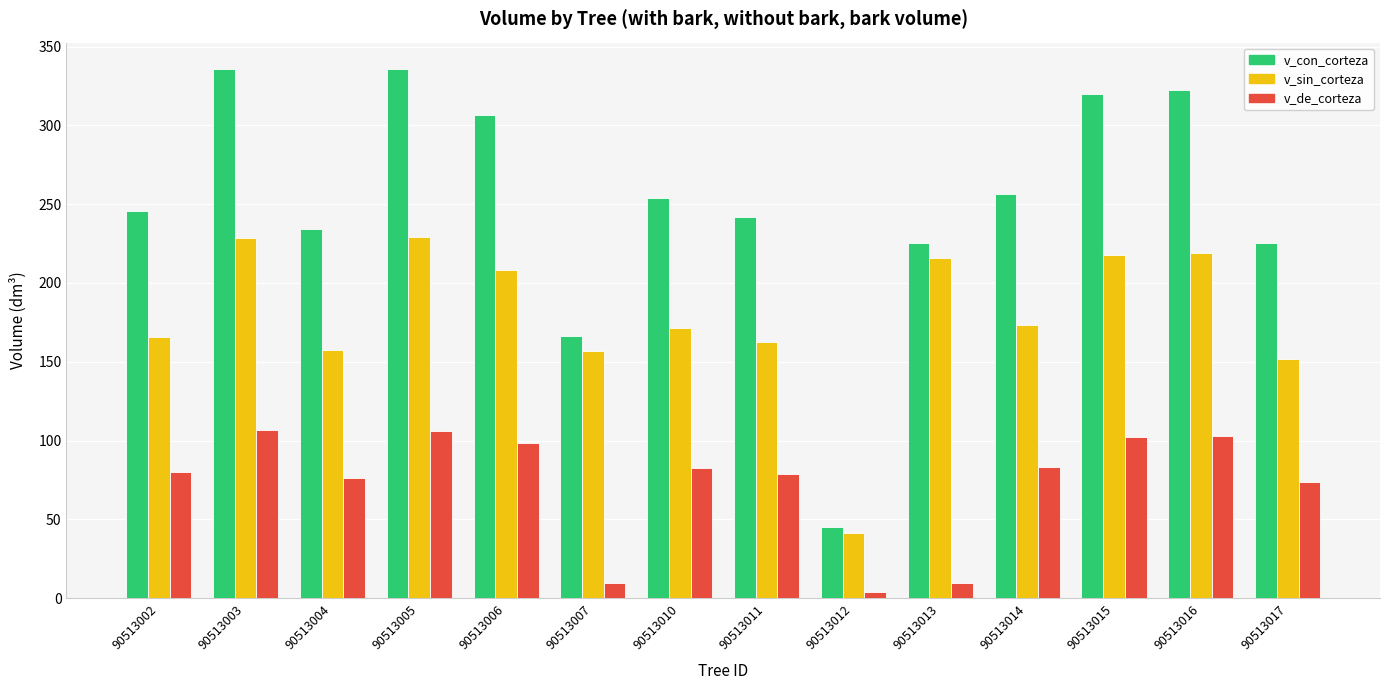

How many bars are there in each group?

3